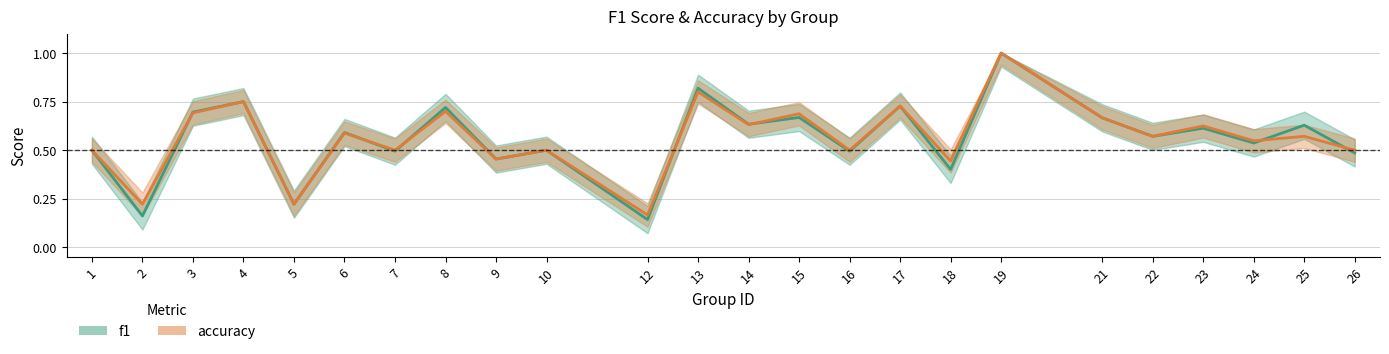

Which series changed the most between 2 and 5?

f1